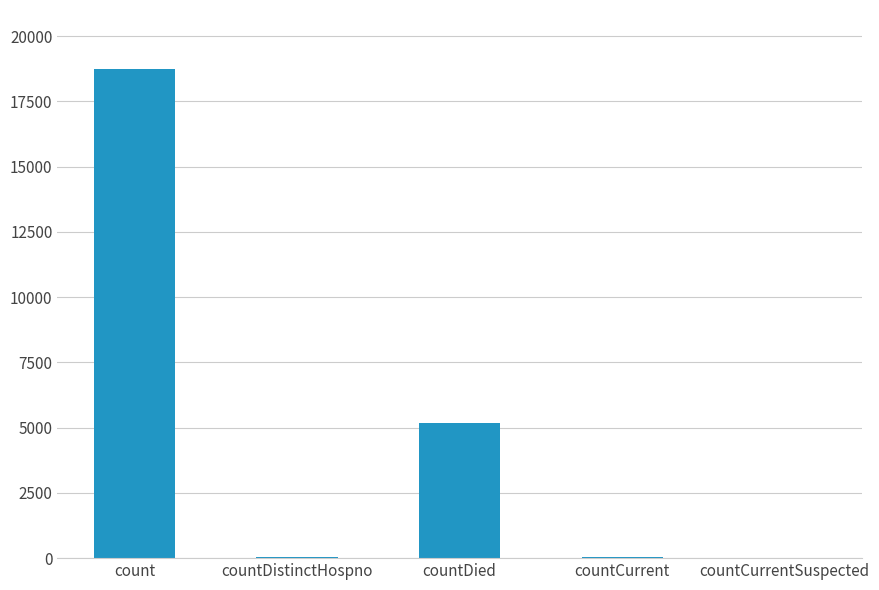

What is the average value?

4803